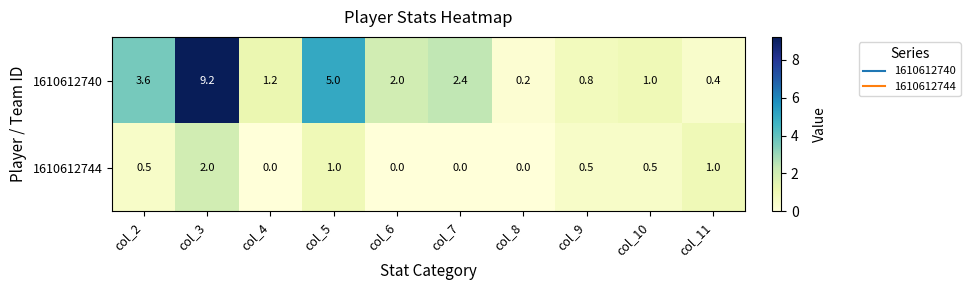

What is the total value across all series at col_4?

1.2